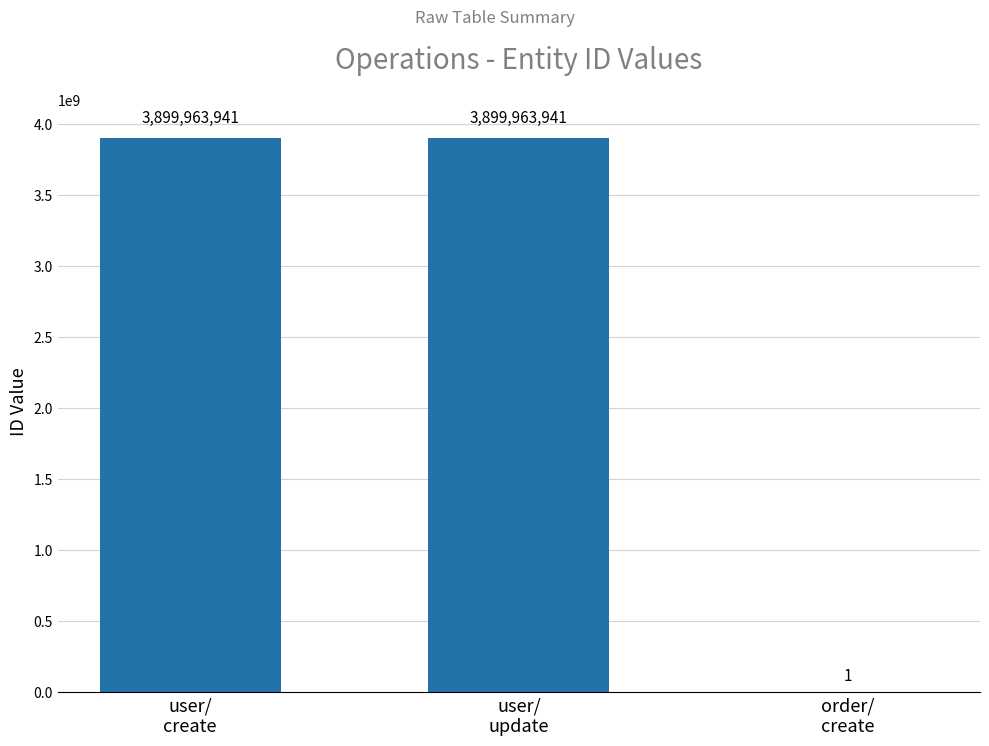

What is the maximum value shown in the chart?

3899963941